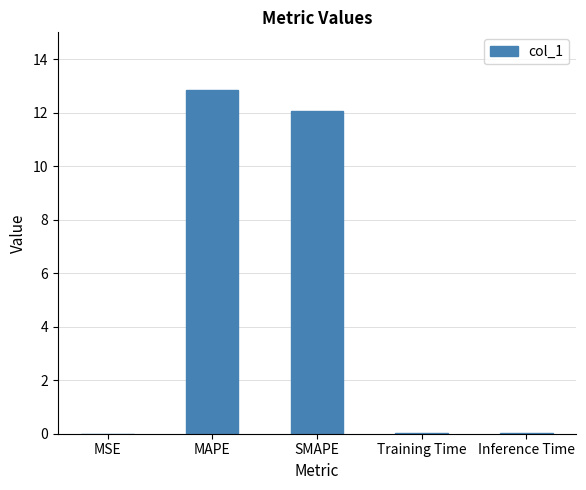

Read the value at MAPE.

12.8